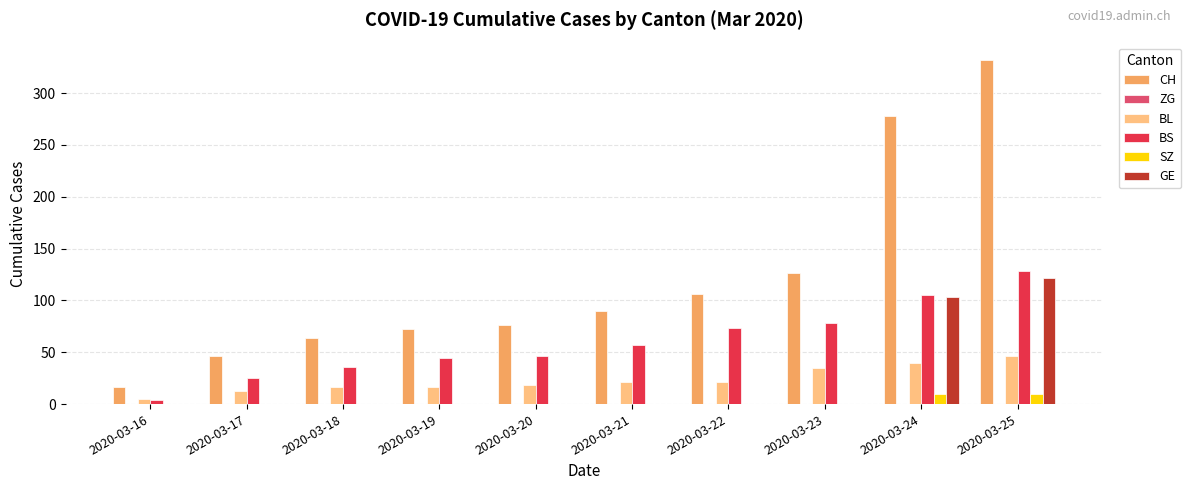

Which series has the largest total across all categories?

CH